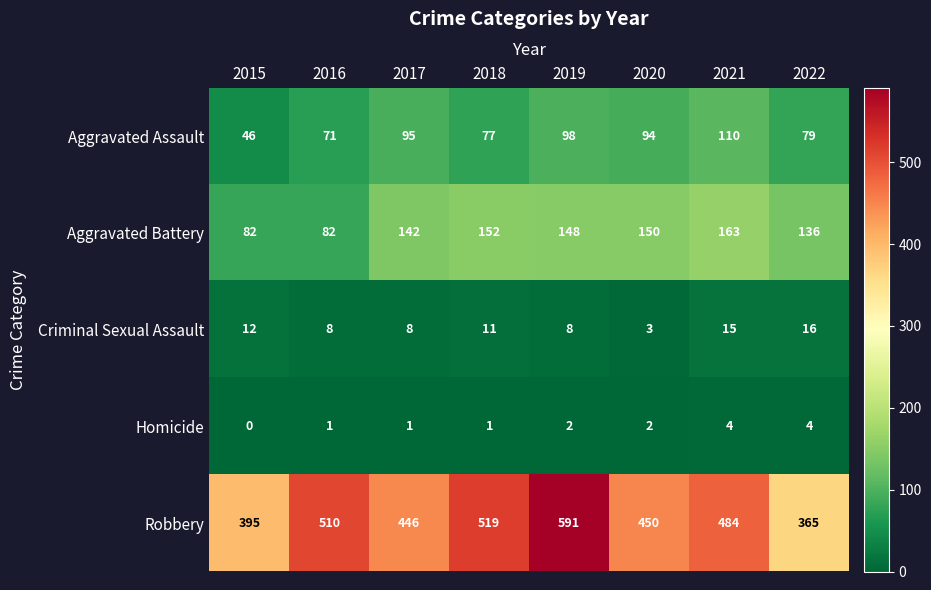

The value of Criminal Sexual Assault at 2022 is 16. True or false?

True